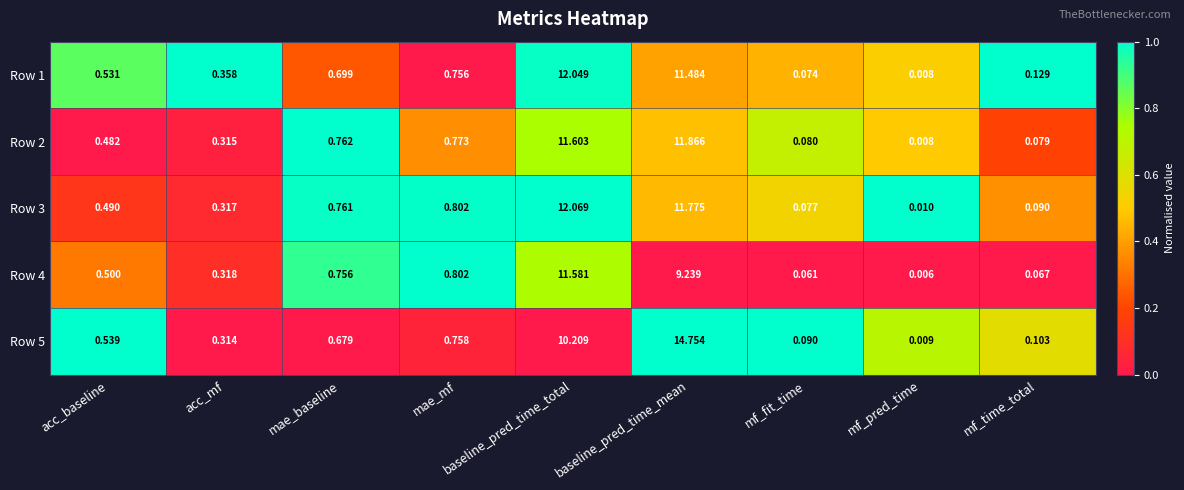

Which series has the largest total across all categories?

Row 5